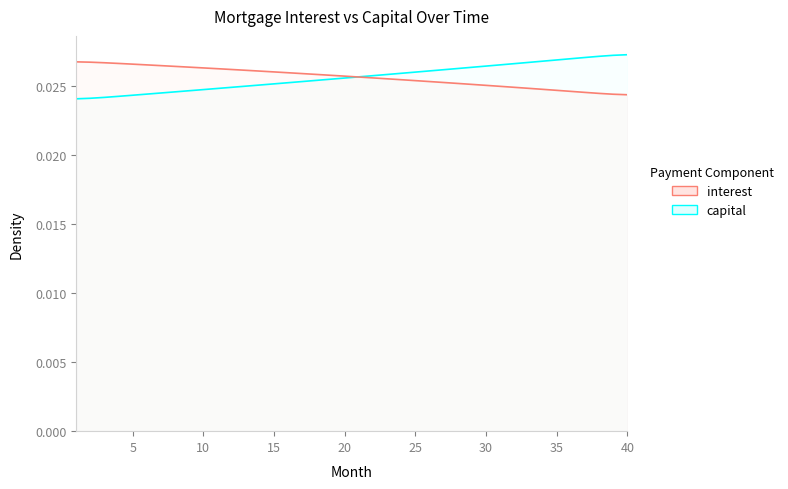

How many data points does each series have?

40